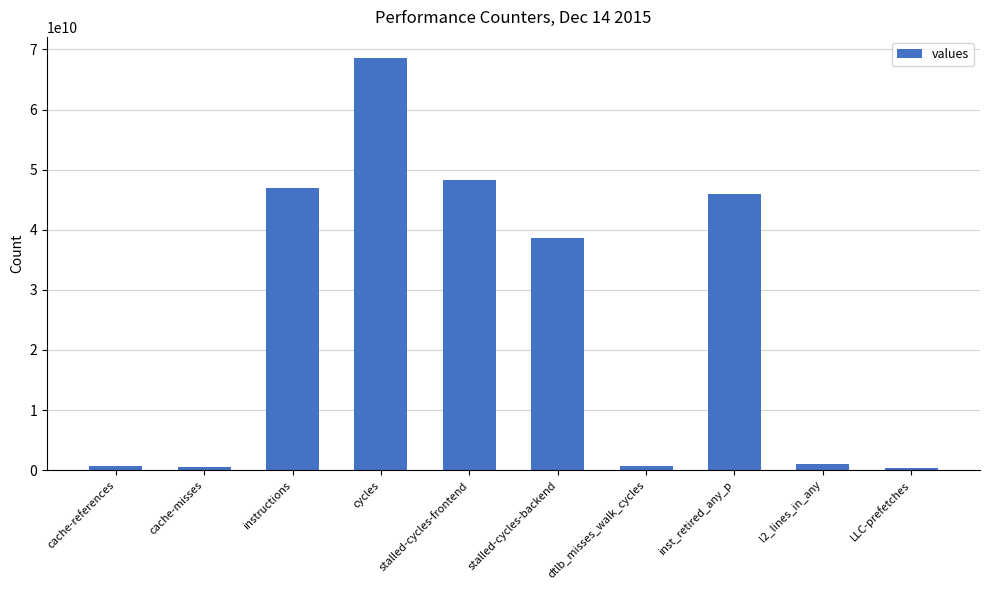

What is the maximum value shown in the chart?

68649061046